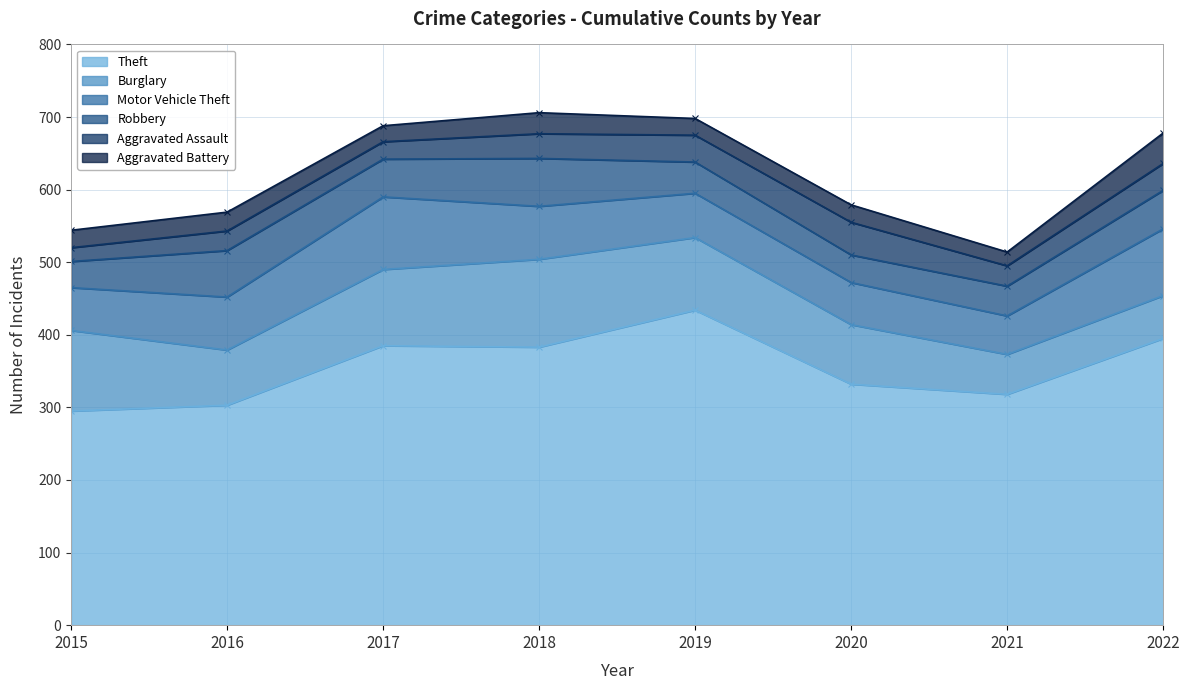

What is the value of the Aggravated Assault point at the 1st from the left?

19